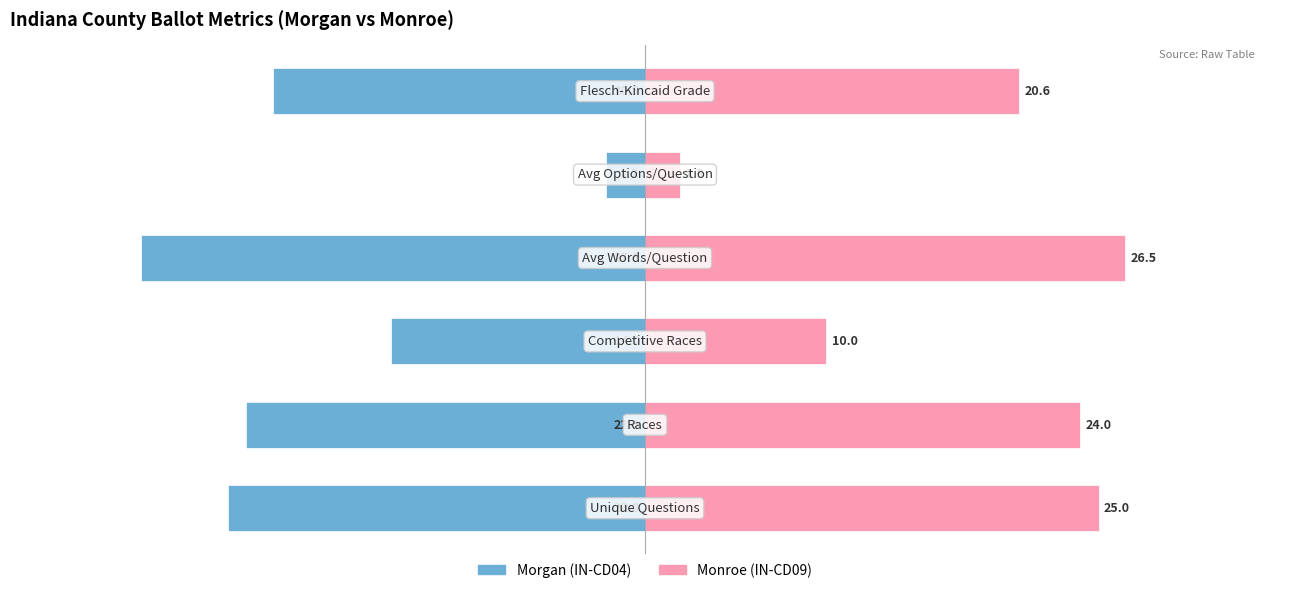

Which series has the largest total across all categories?

Monroe (IN-CD09)